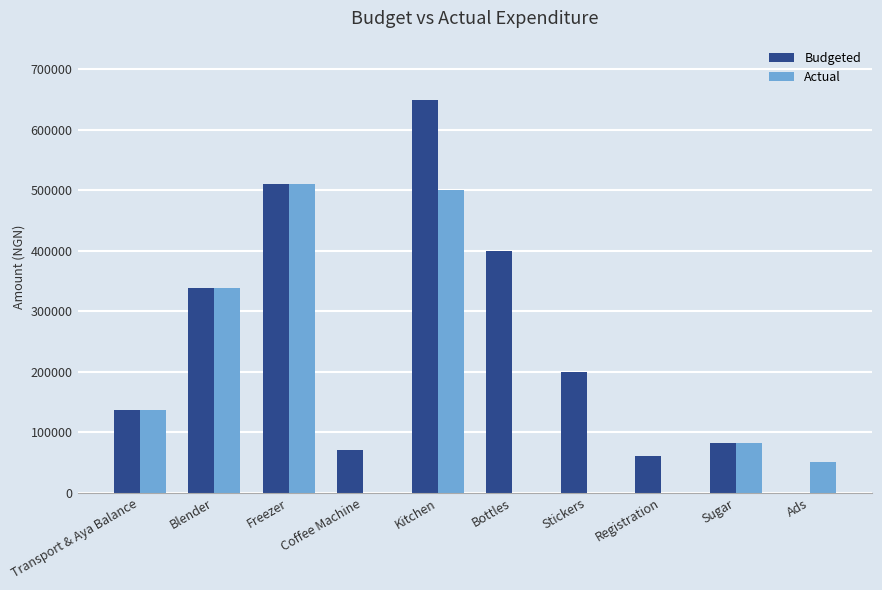

At which label is Budgeted closest to 325000?

Blender